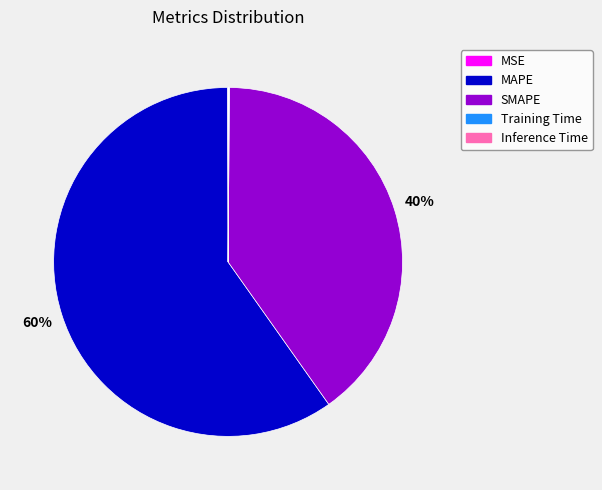

Which category has the biggest portion of the pie?

MAPE